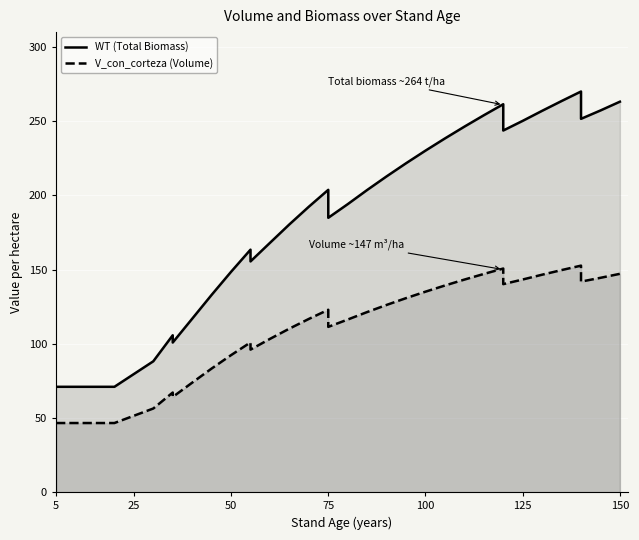

What is the difference between the maximum and second lowest values in the WT (Total Biomass) series?

199.0